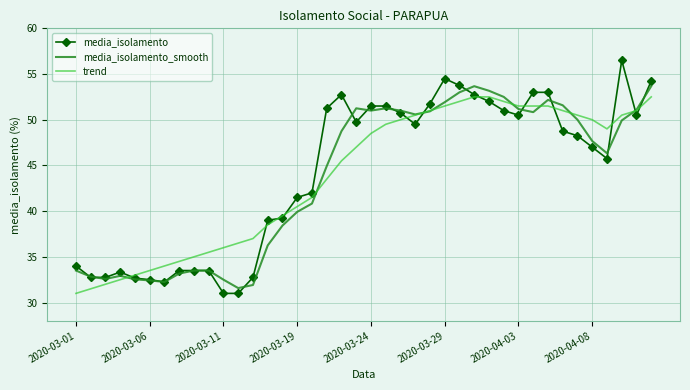

Which series has the widest spread of values?

media_isolamento